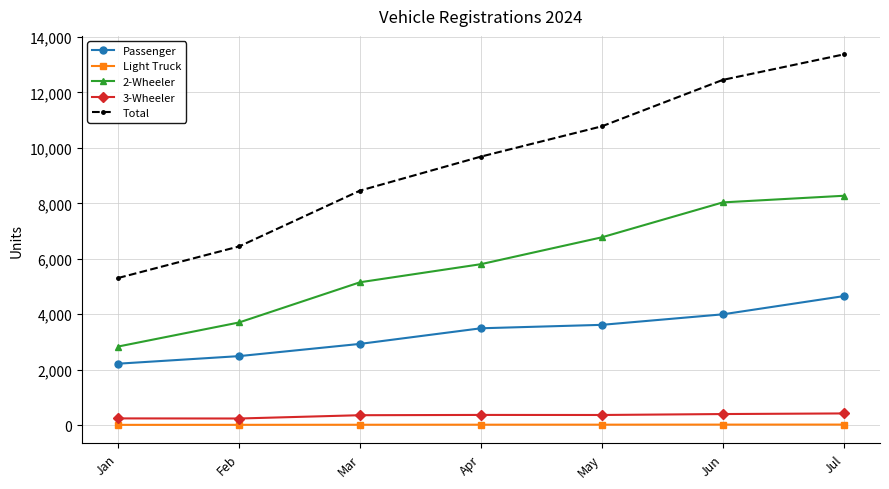

True or false: 2-Wheeler has more than 1 points higher than both neighbors.

False